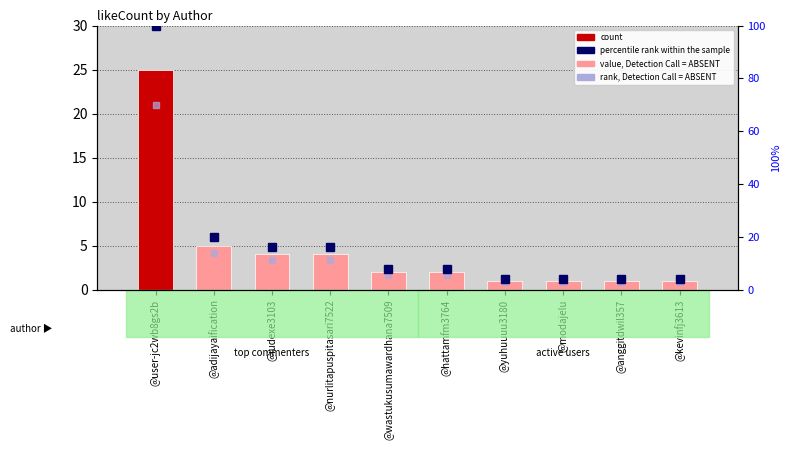

Does the chart contain any negative values?

No